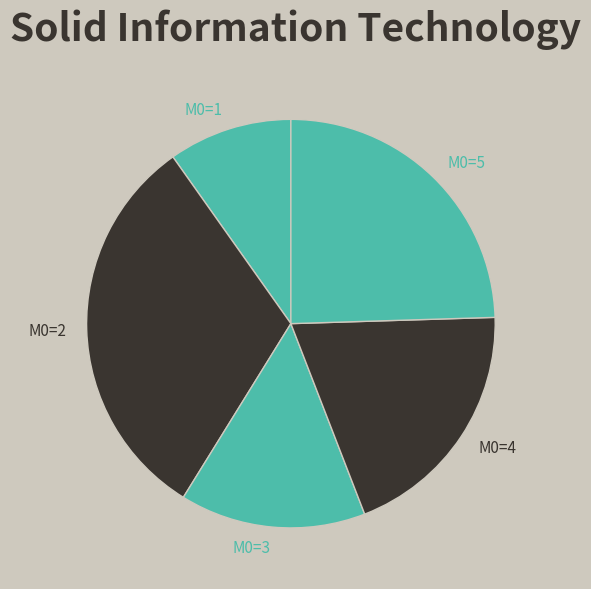

To the nearest percent, what is the average slice percentage?

20%